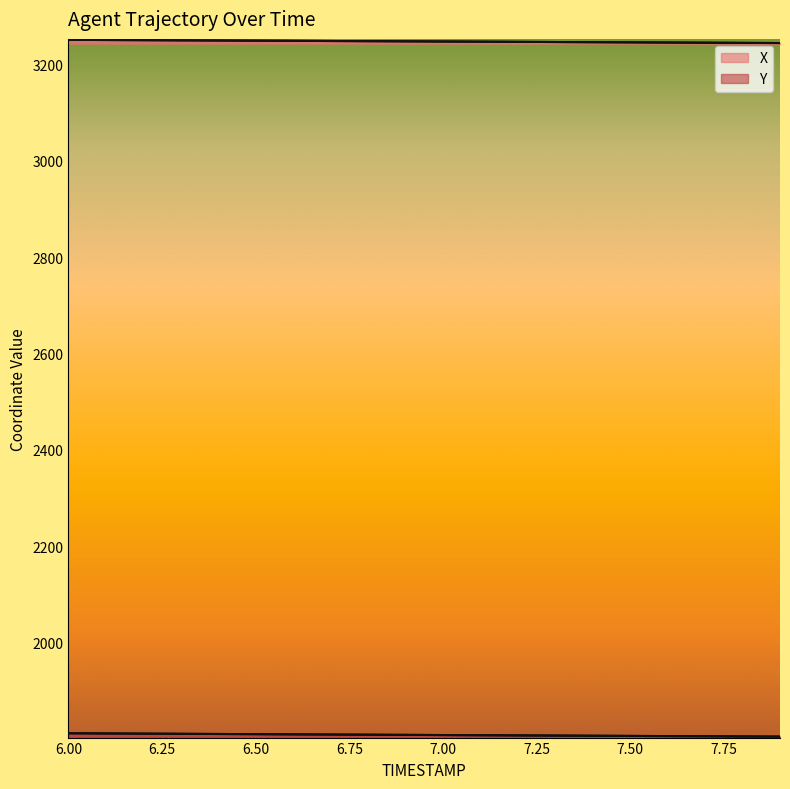

What is the difference between the highest and lowest values at 7.1?

1439.6